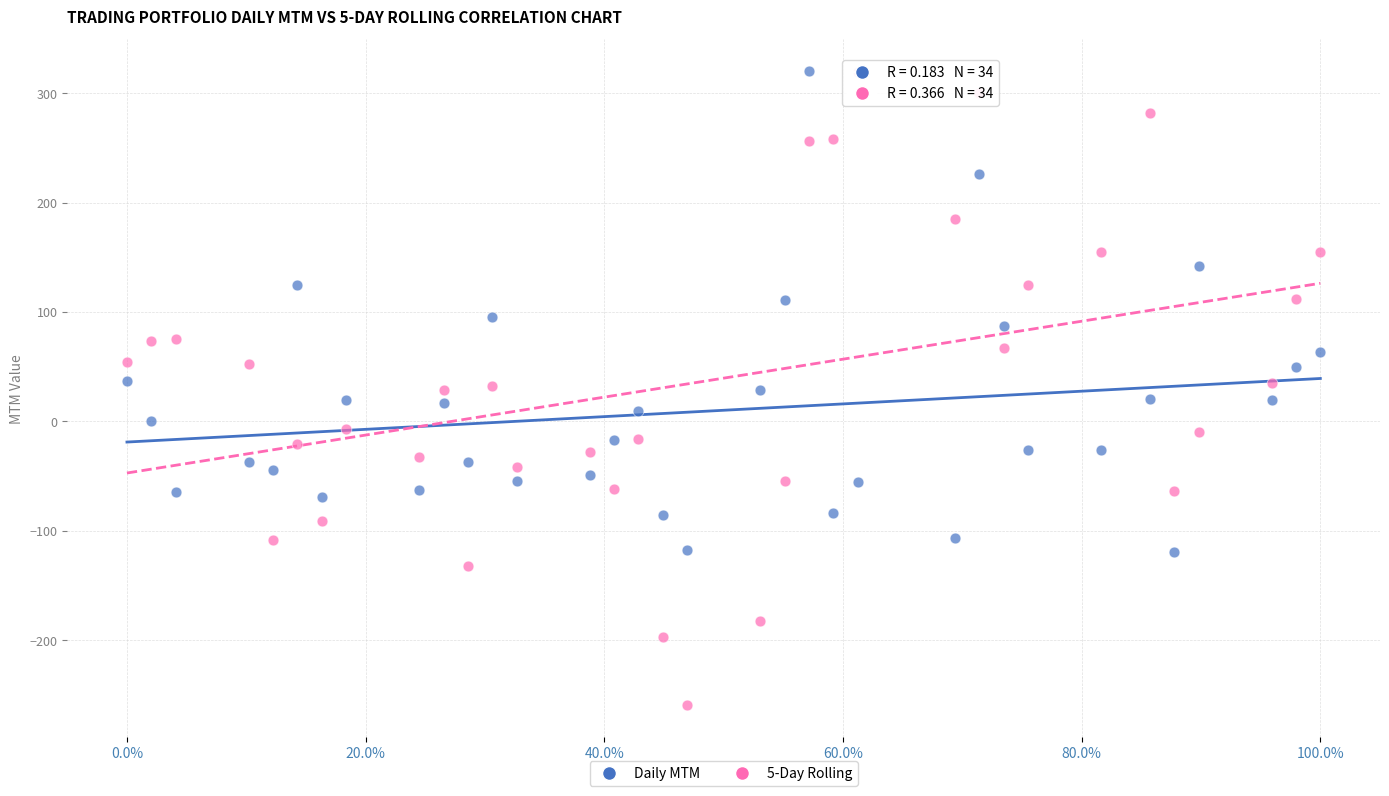

What are all the series names shown in the legend?

Daily MTM, 5-Day Rolling